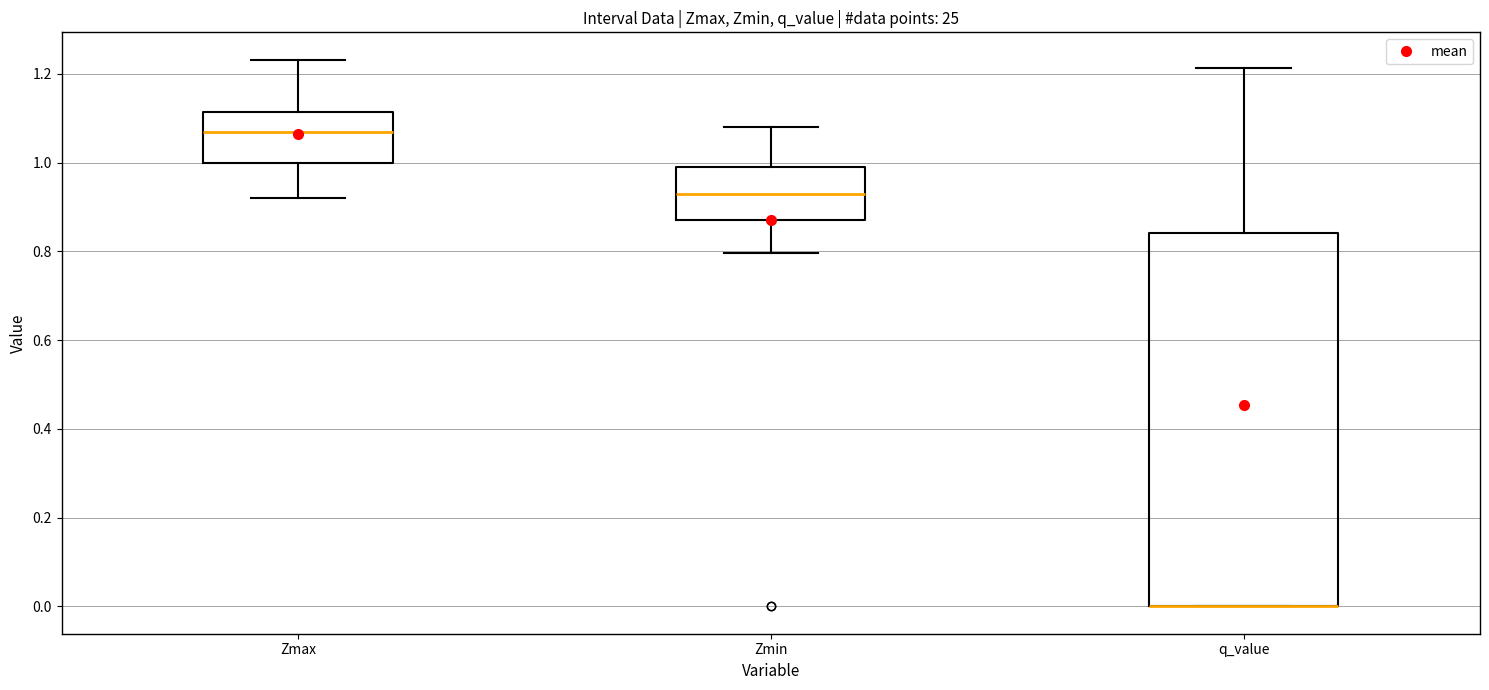

Comparing the boxes themselves (not the whiskers), which one is the tallest?

q_value